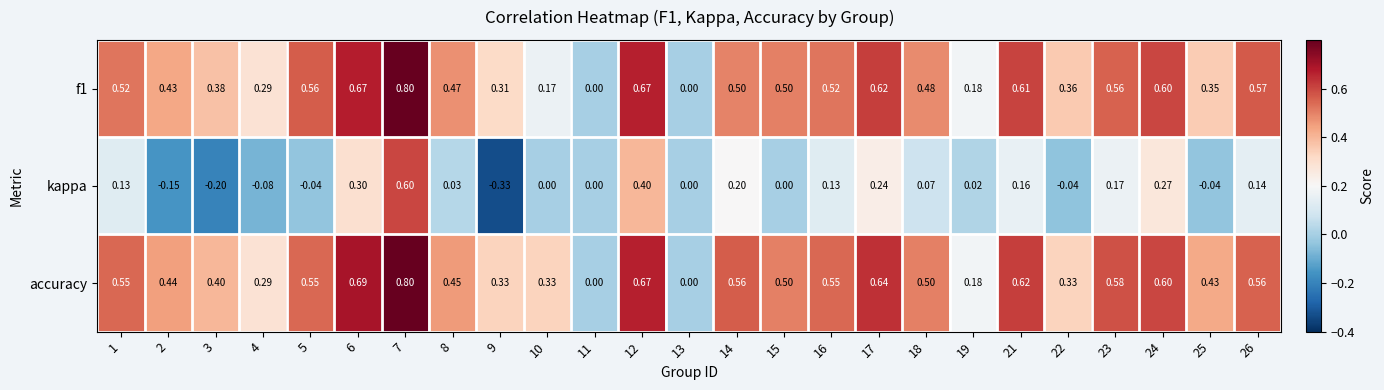

Which series has the largest total across all categories?

accuracy